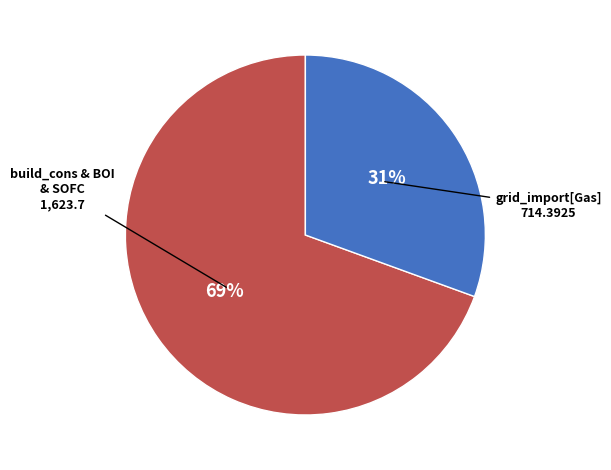

Is there any slice that represents more than half of the pie?

Yes